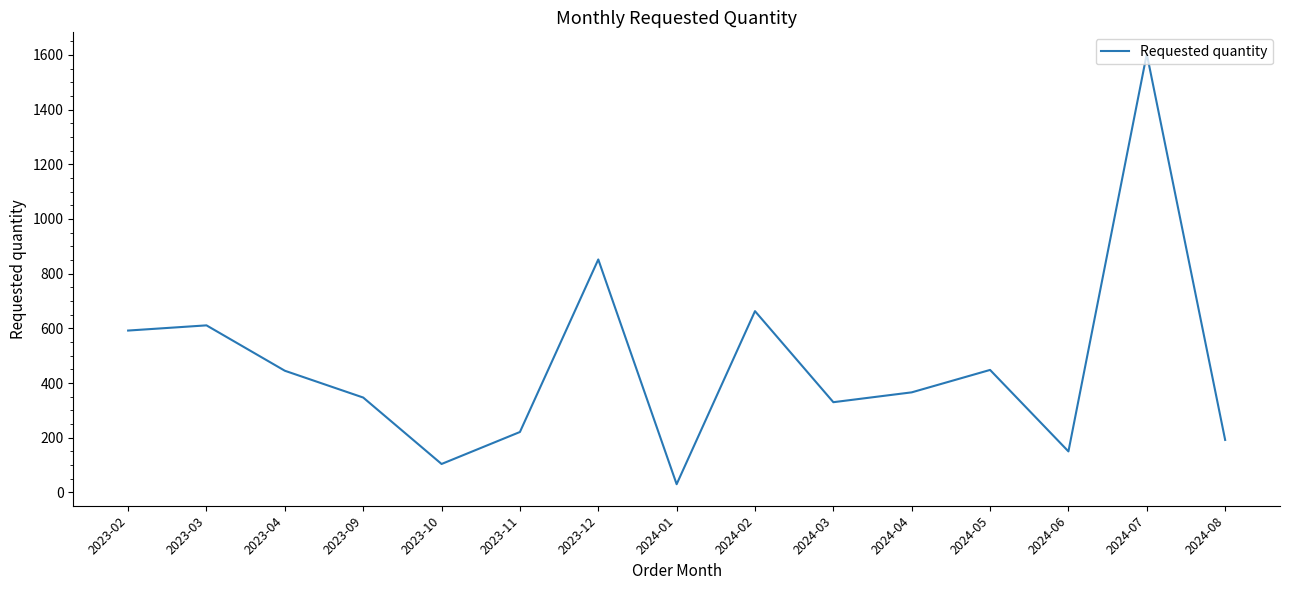

Is it true that the value at 2024-02 is 663?

True